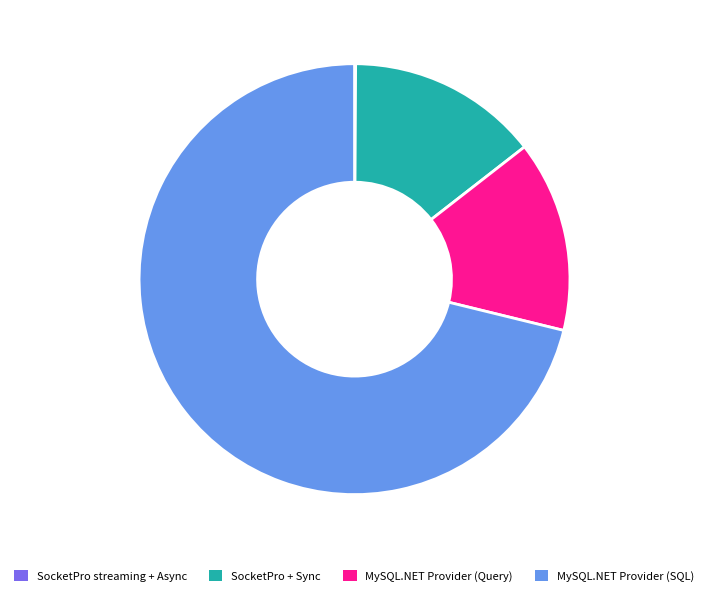

Between SocketPro + Sync and MySQL.NET Provider (SQL), which is larger?

MySQL.NET Provider (SQL)